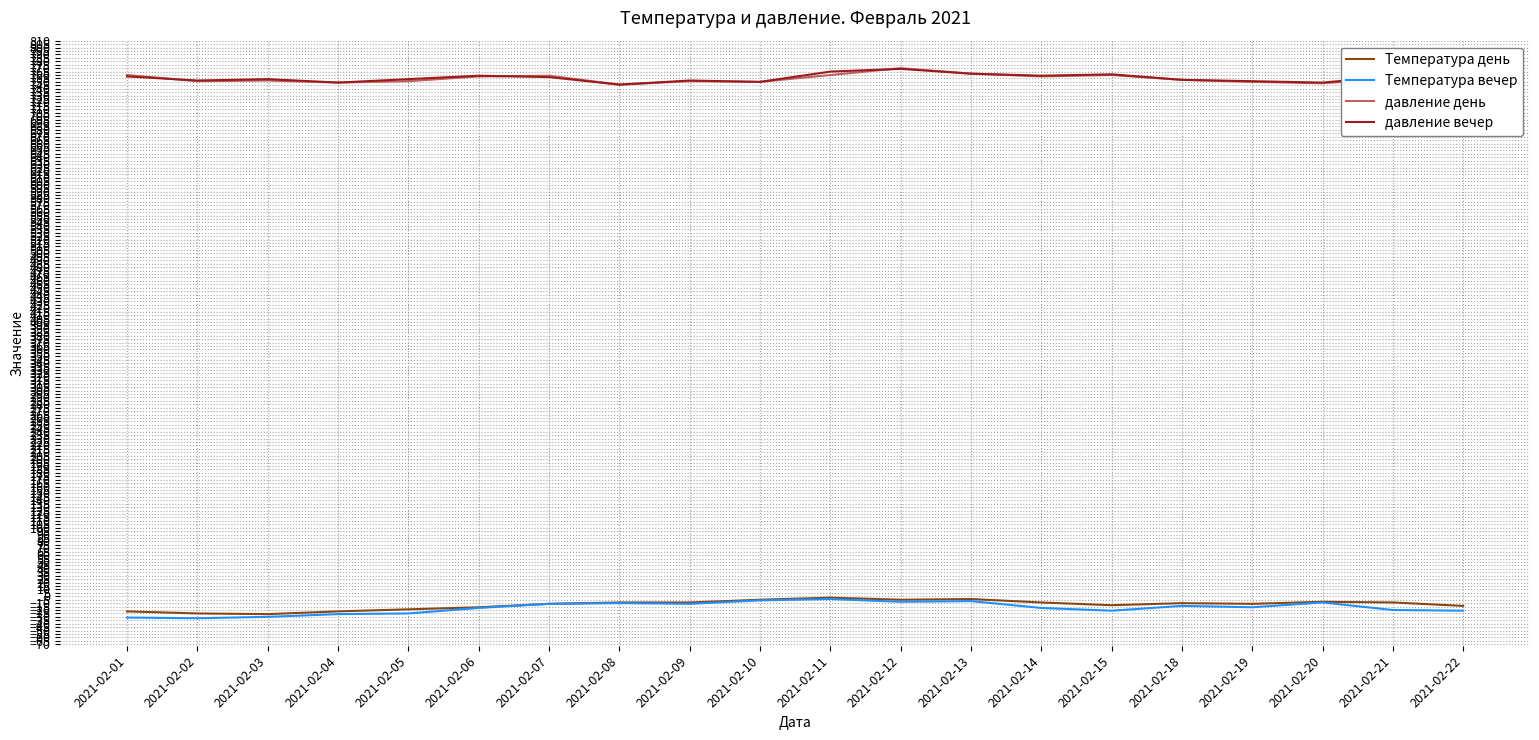

What is the greatest value displayed?

770